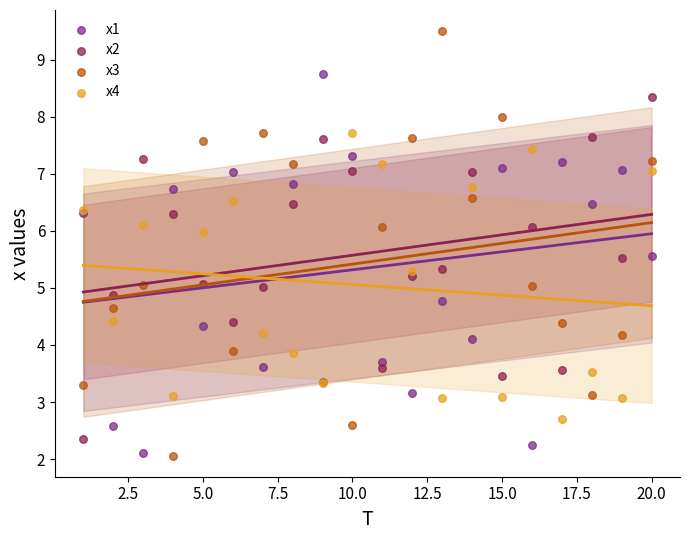

Which series has the widest spread of Y values?

x3